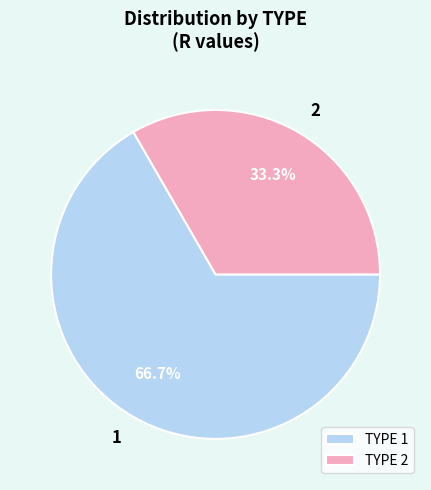

What percentage do TYPE 1 and TYPE 2 together represent?

100.0%